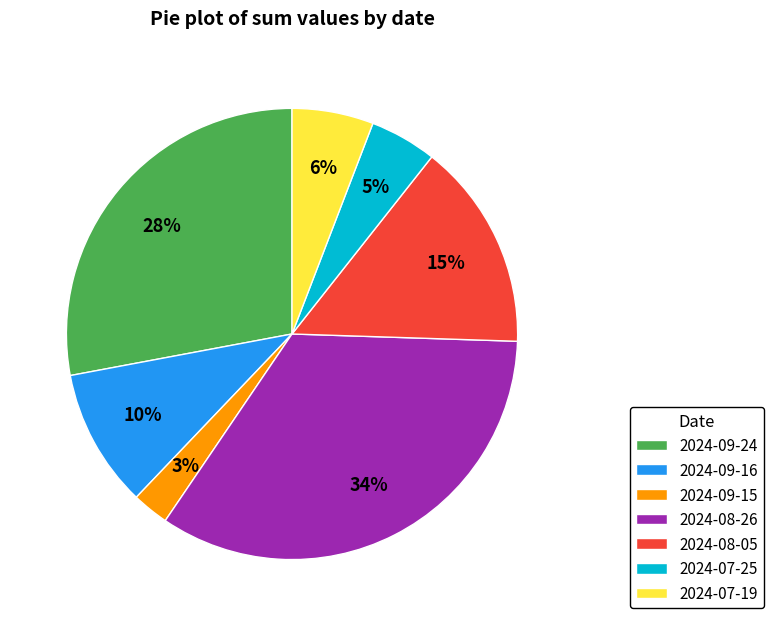

Is the sum of 2024-08-26 and 2024-07-25 greater than half?

No